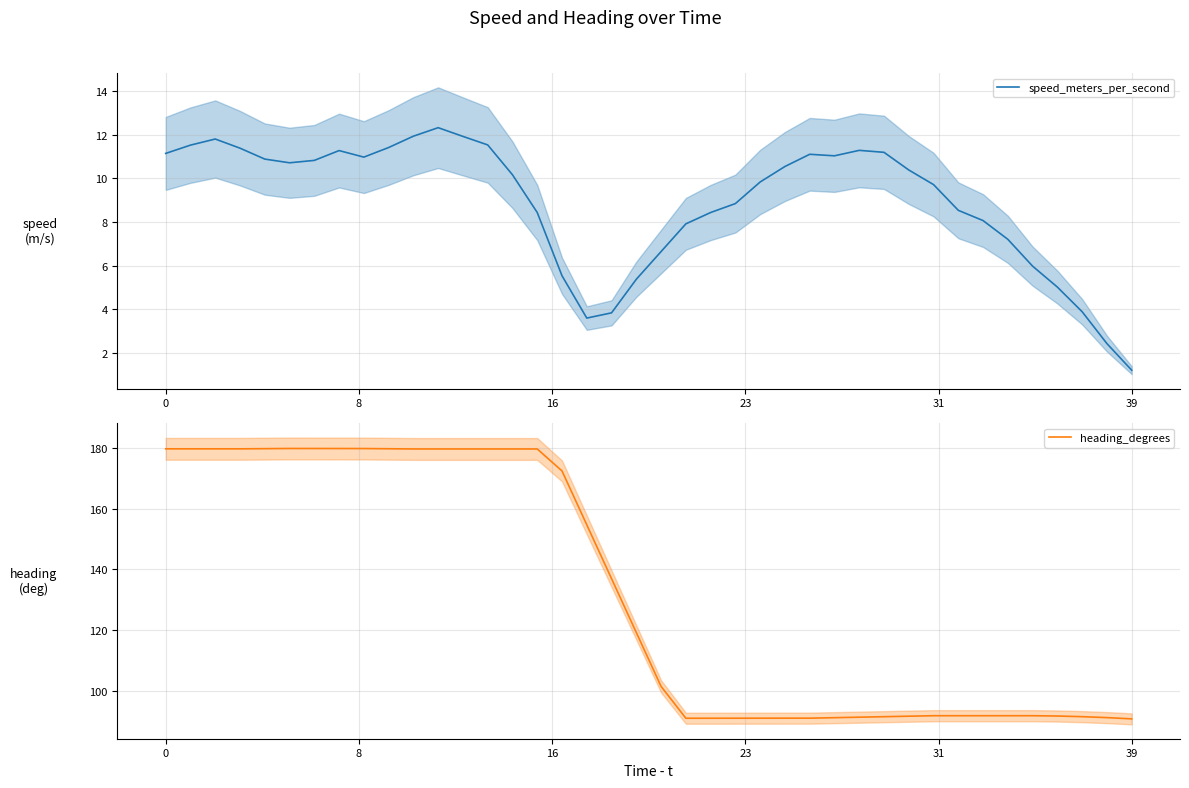

True or false: heading_degrees and speed_meters_per_second cross at least once.

False